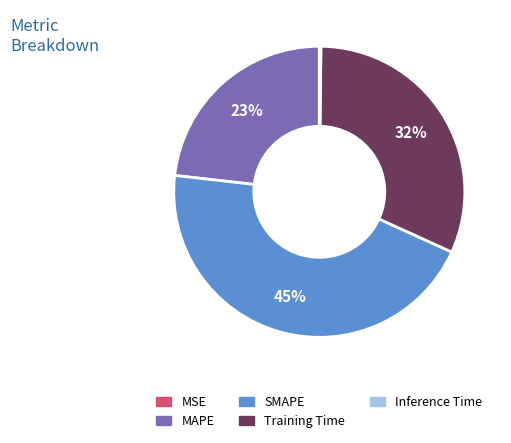

True or false: Training Time accounts for 32% of the total.

True